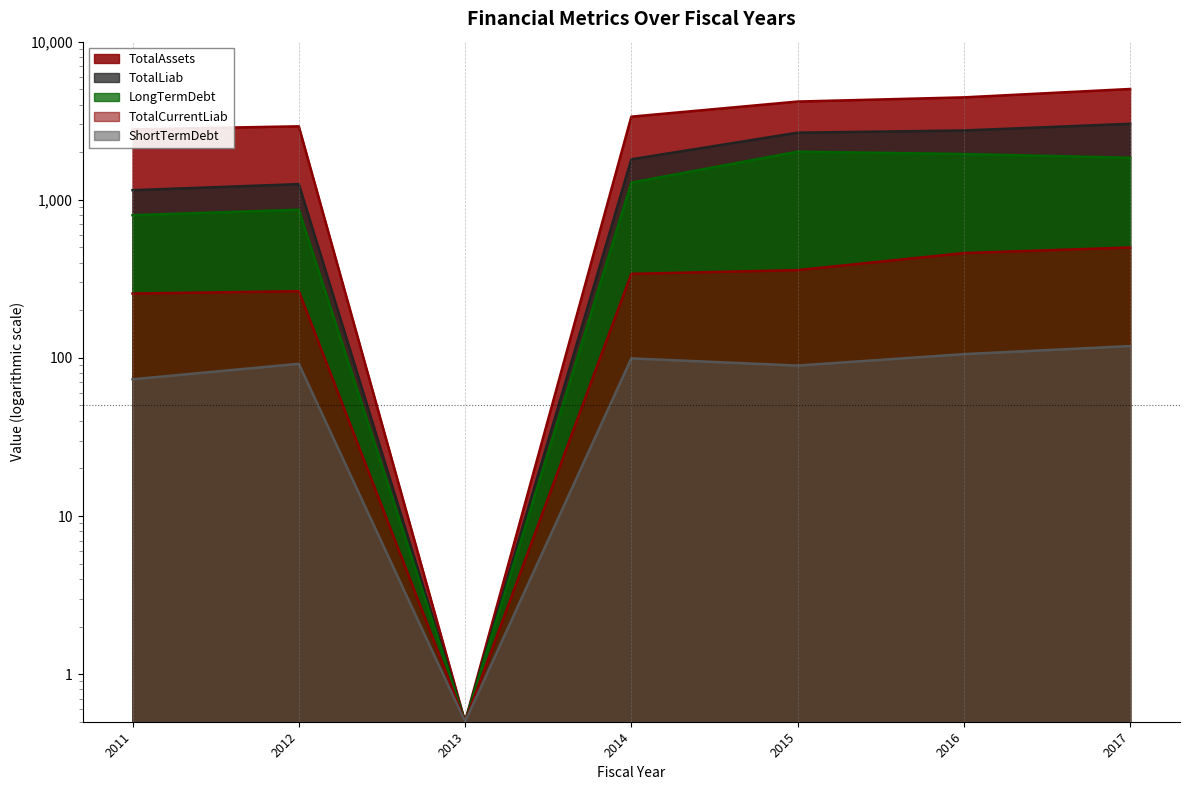

At 2015, list the series in order from smallest to largest.

ShortTermDebt, TotalCurrentLiab, LongTermDebt, TotalLiab, TotalAssets